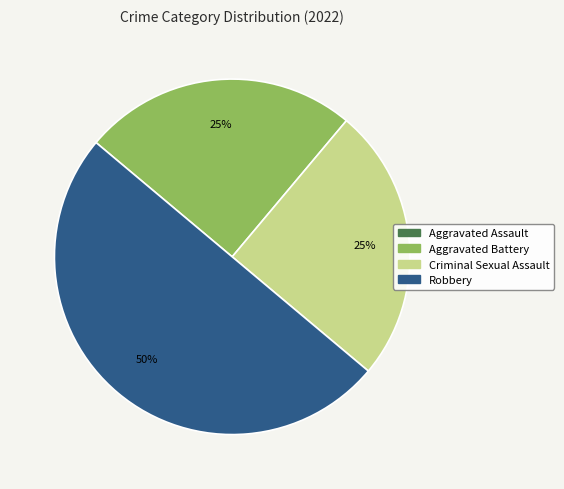

Is Aggravated Battery the majority of the pie?

No